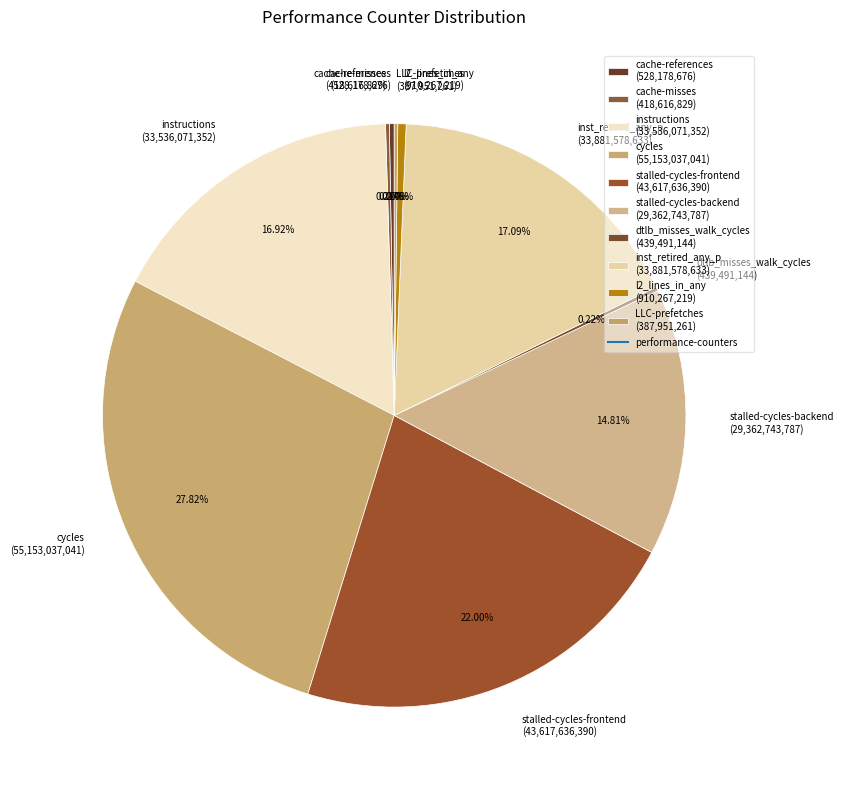

Which category has the biggest portion of the pie?

cycles